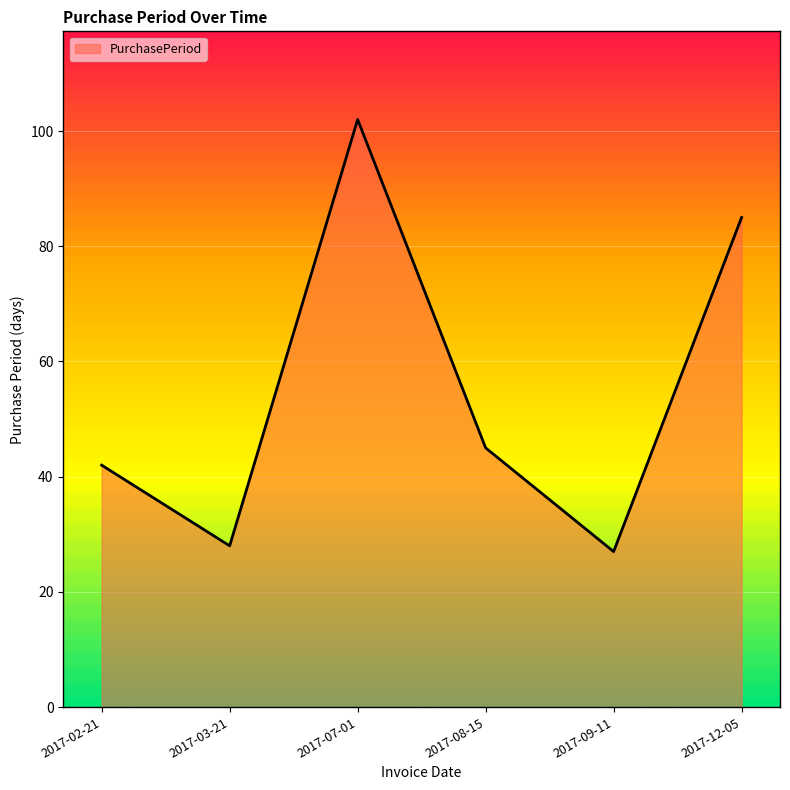

What is the minimum value shown in the chart?

27